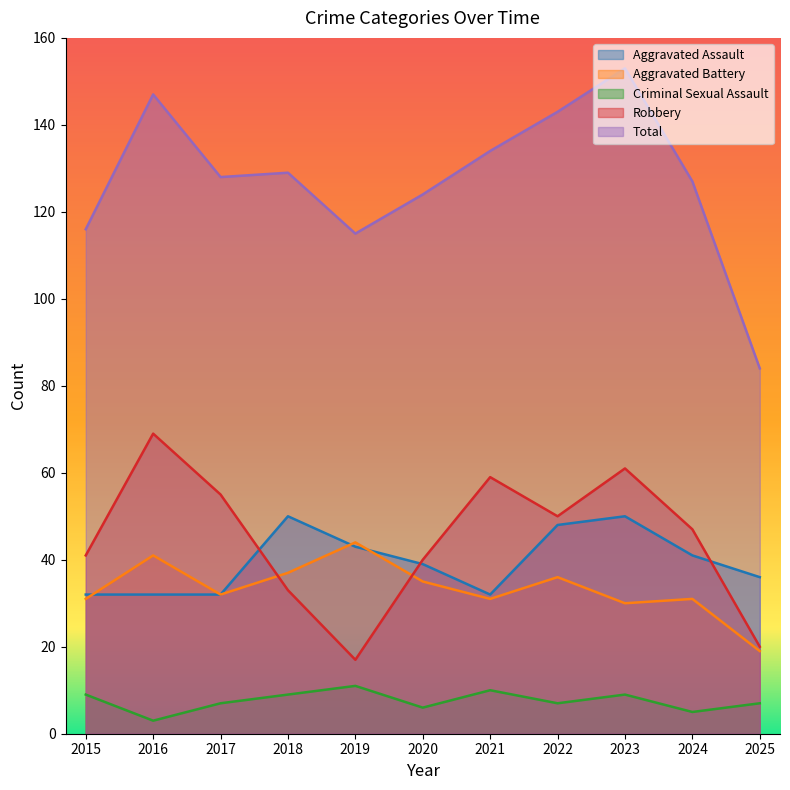

List the labels in order of Aggravated Battery value, largest first.

2019, 2016, 2018, 2022, 2020, 2017, 2015, 2021, 2024, 2023, 2025